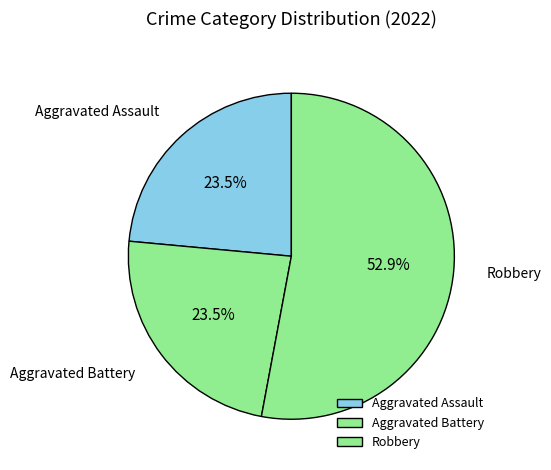

Between Robbery and Aggravated Battery, which is larger?

Robbery